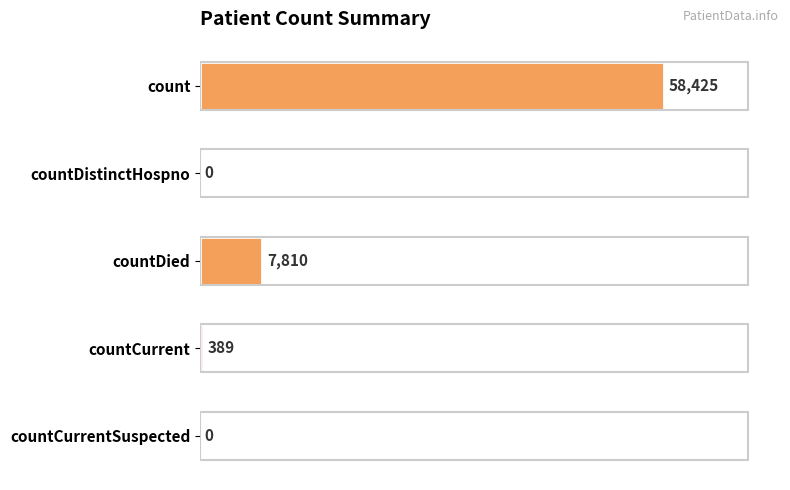

The chart shows a value of 0 at countDistinctHospno. True or false?

True